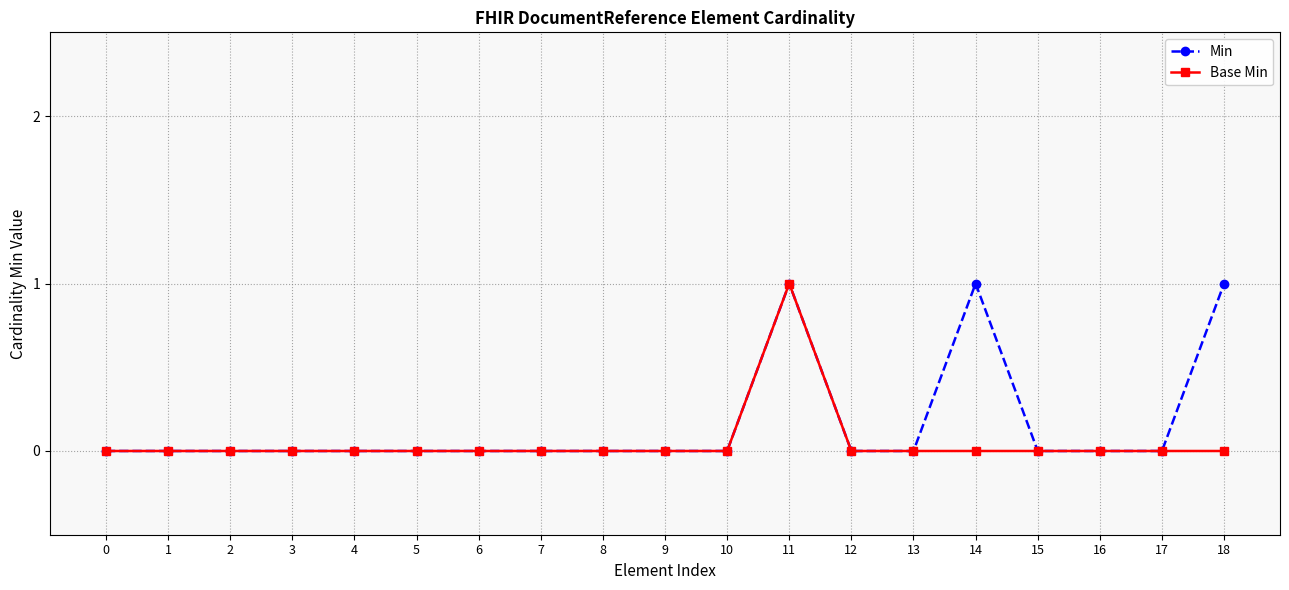

What is the maximum value shown in the chart?

1